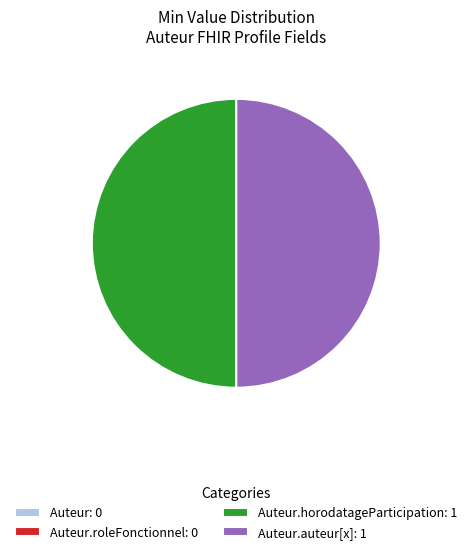

The Auteur.auteur[x]: 1 slice represents 39% of the pie. True or false?

False